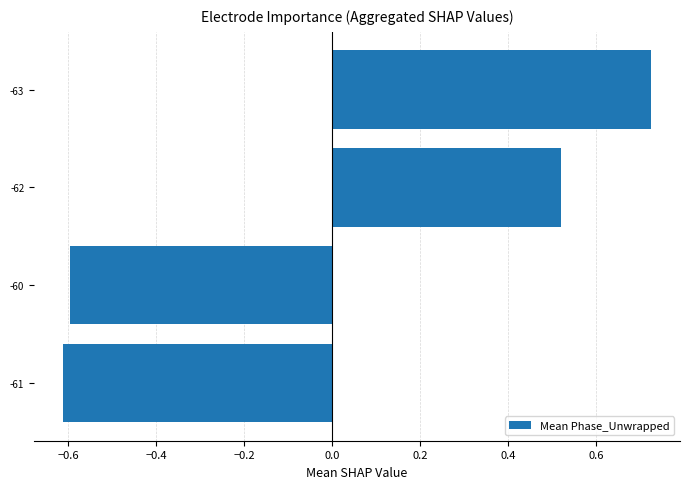

Which has a higher value, -63 or -61?

-63